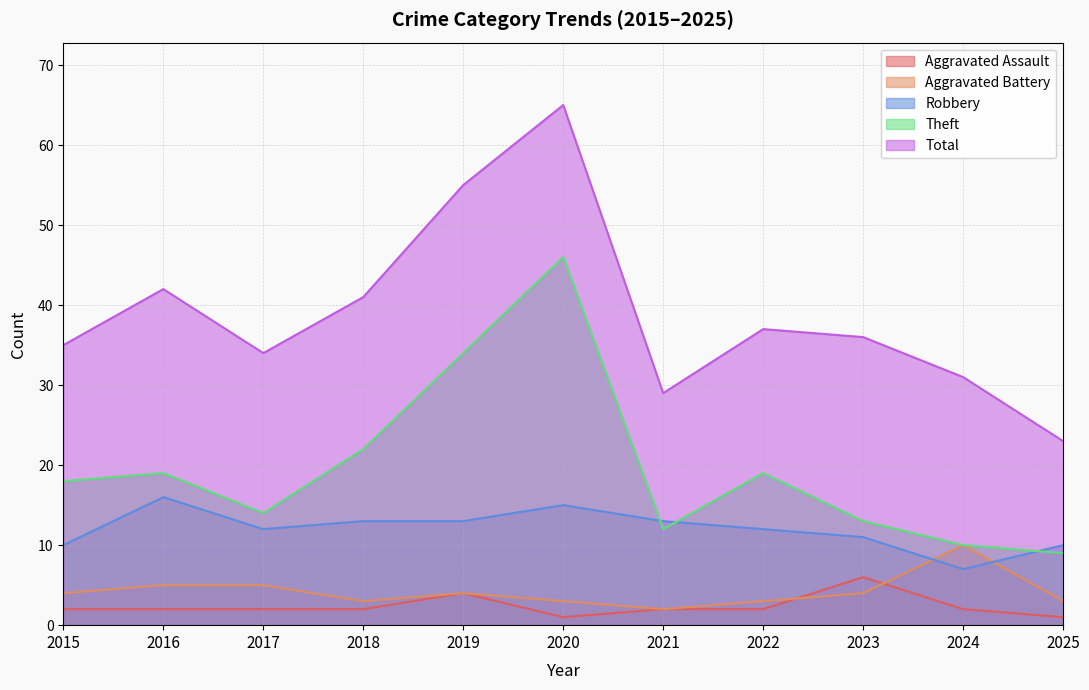

Is the value of Aggravated Assault at 2025 greater than the value of Aggravated Battery at 2020?

No